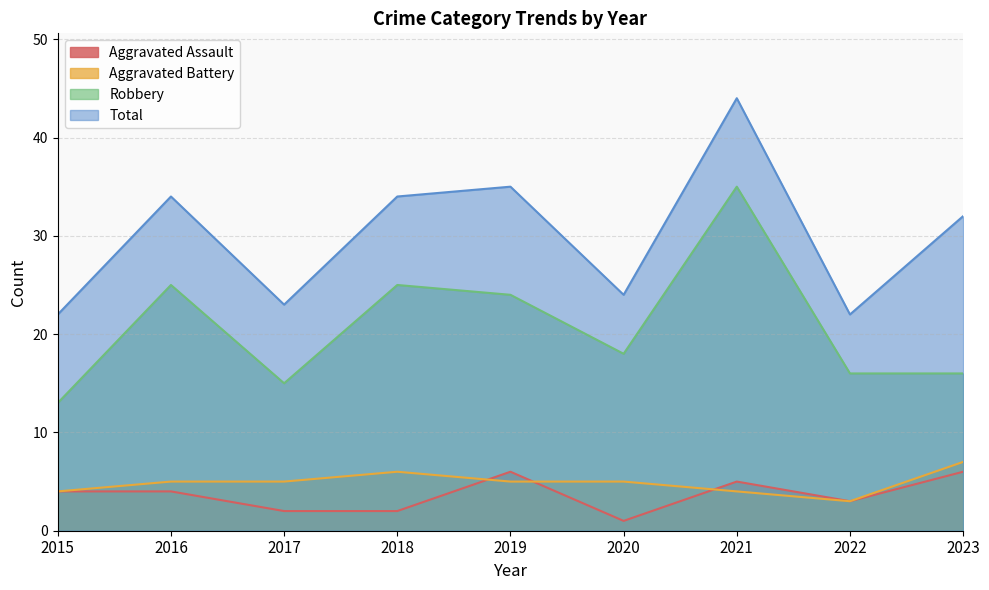

What is the difference between the Aggravated Assault values at 2021 and 2020?

4